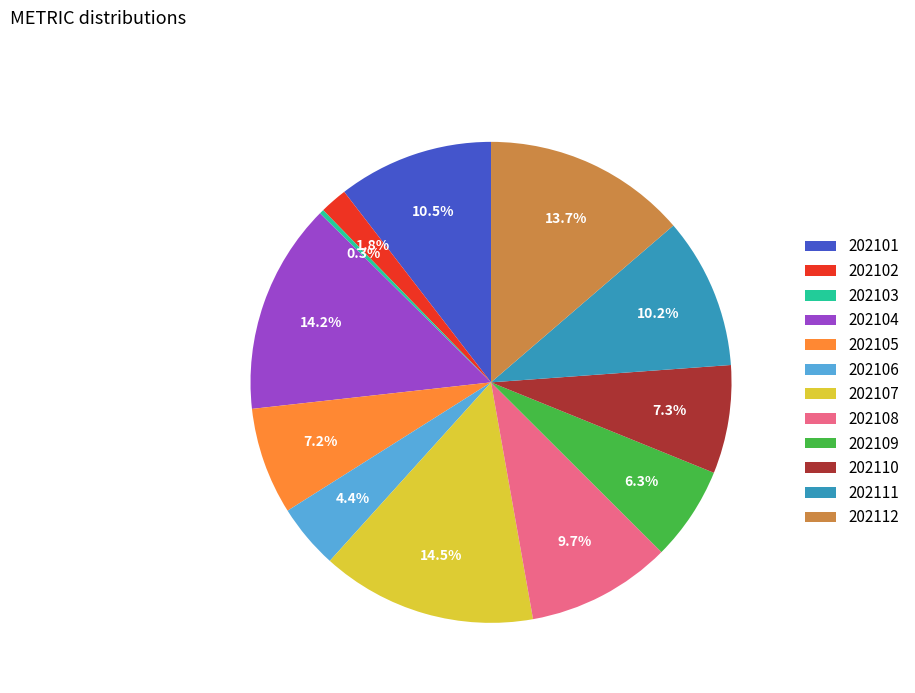

Which has a higher value, 202104 or 202106?

202104